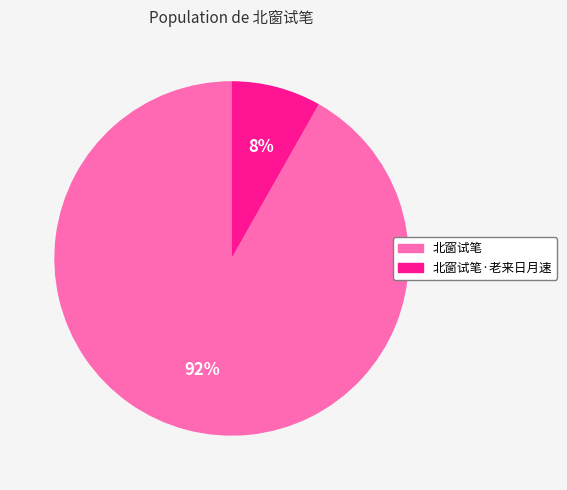

Which slice is the largest?

北窗试笔